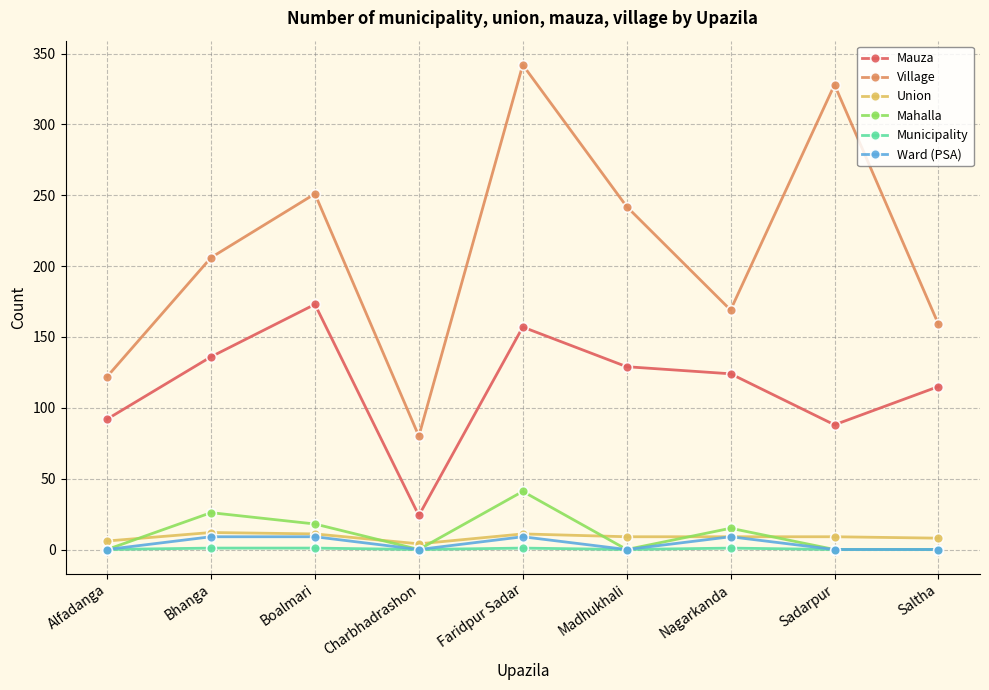

Which series has the largest total across all categories?

Village